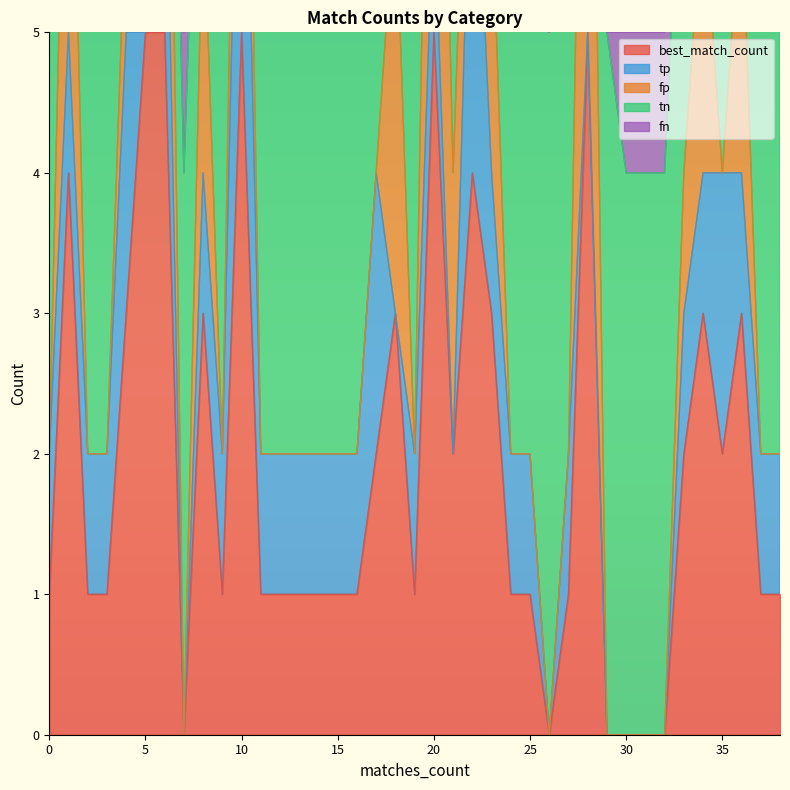

Which series has the largest range (max minus min)?

best_match_count